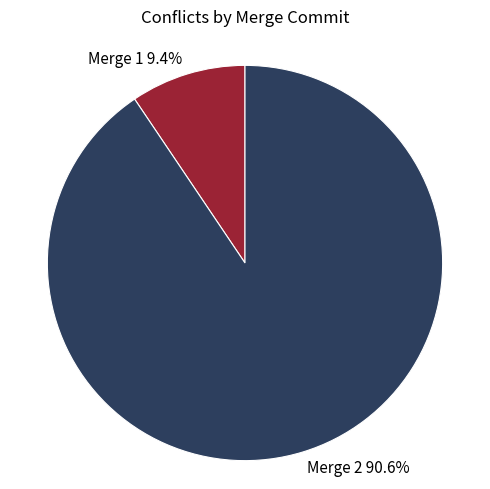

How much of the chart is everything except Merge 2 90.6%?

9.4%